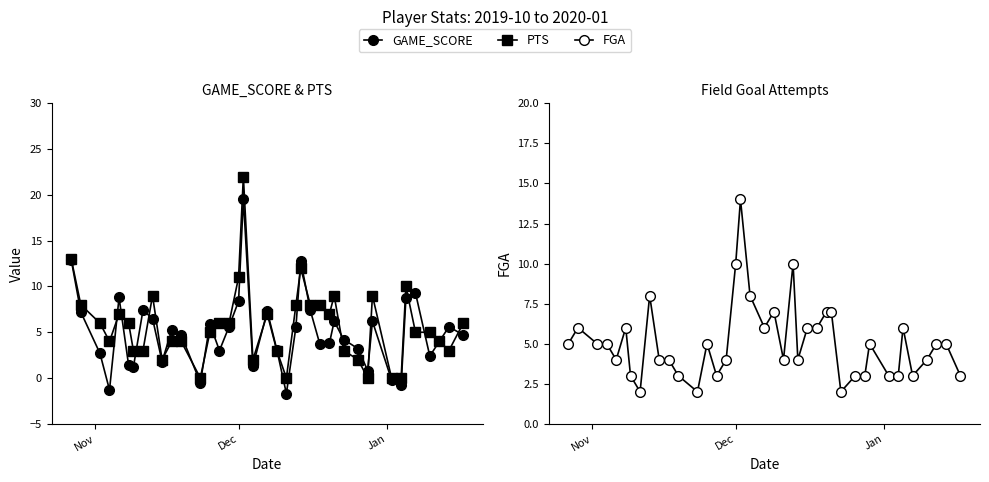

Is the value of FGA at 34 greater than the value of PTS at 25?

No